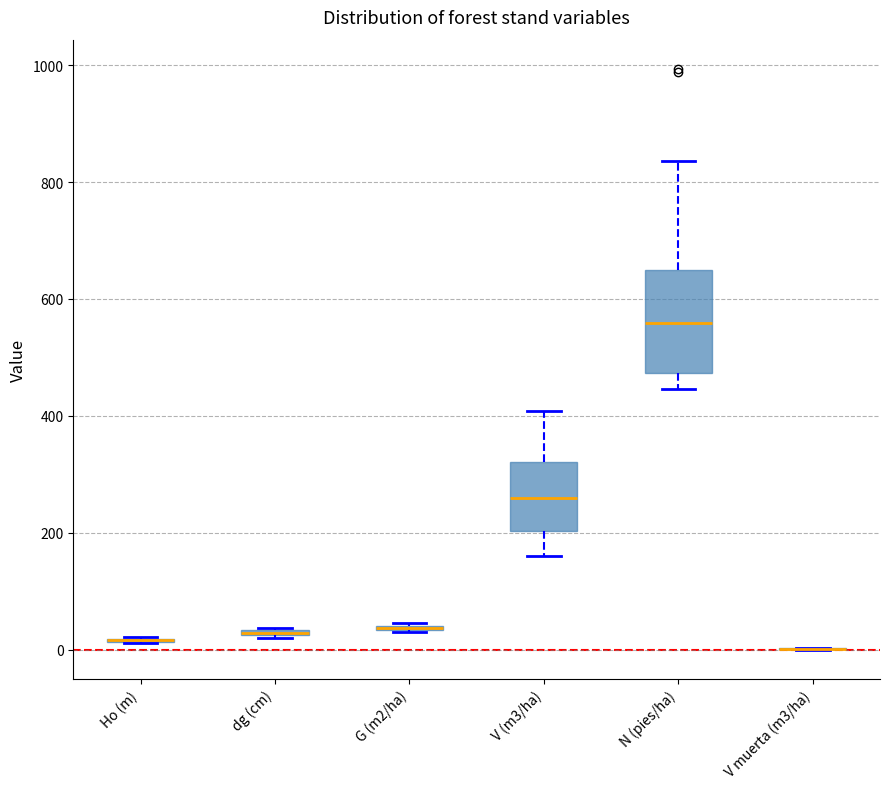

Where does the upper whisker of the box for V (m3/ha) end on the y-axis? The values are not printed on the chart, so give them approximately, as read against the axis.

400